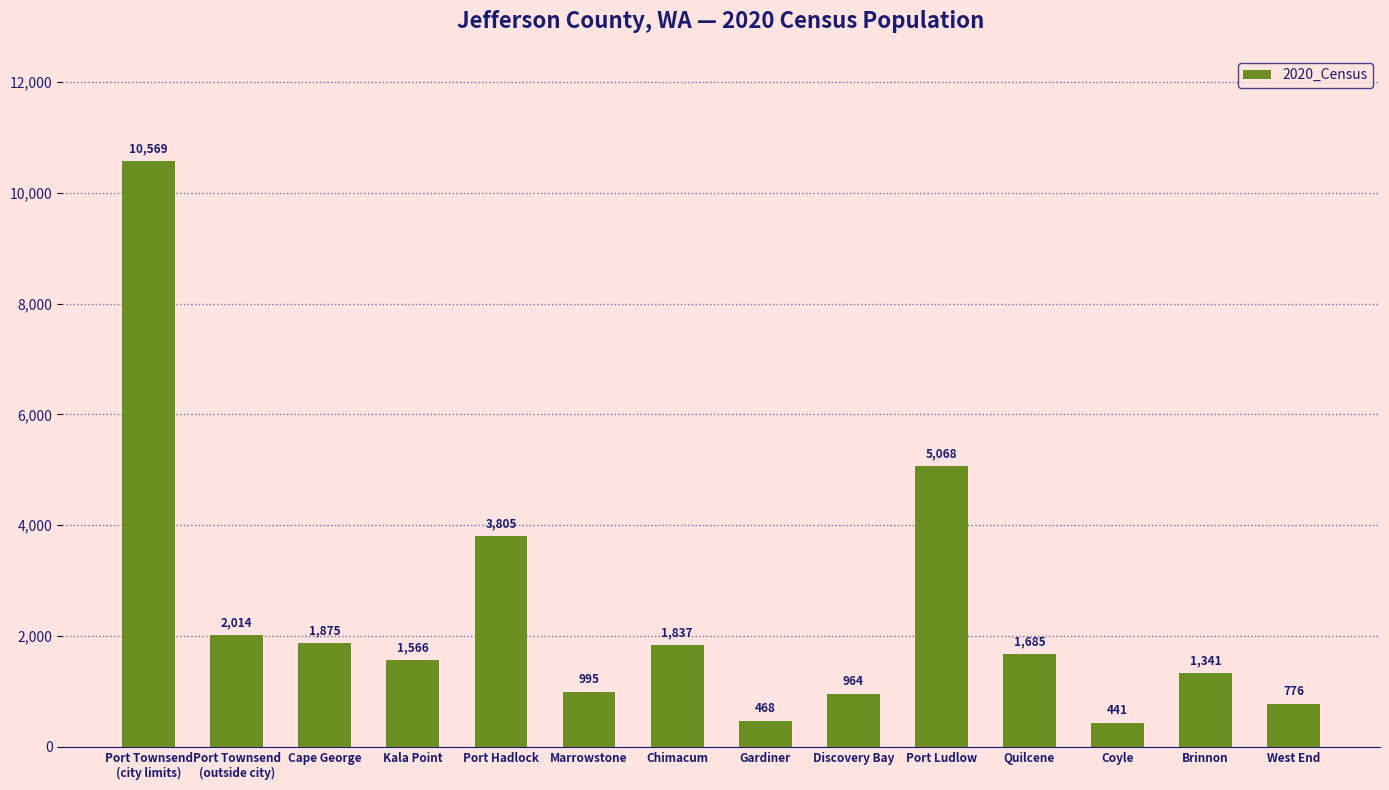

Rank the categories by value from lowest to highest.

Coyle, Gardiner, West End, Discovery Bay, Marrowstone, Brinnon, Kala Point, Quilcene, Chimacum, Cape George, Port Townsend
(outside city), Port Hadlock, Port Ludlow, Port Townsend
(city limits)